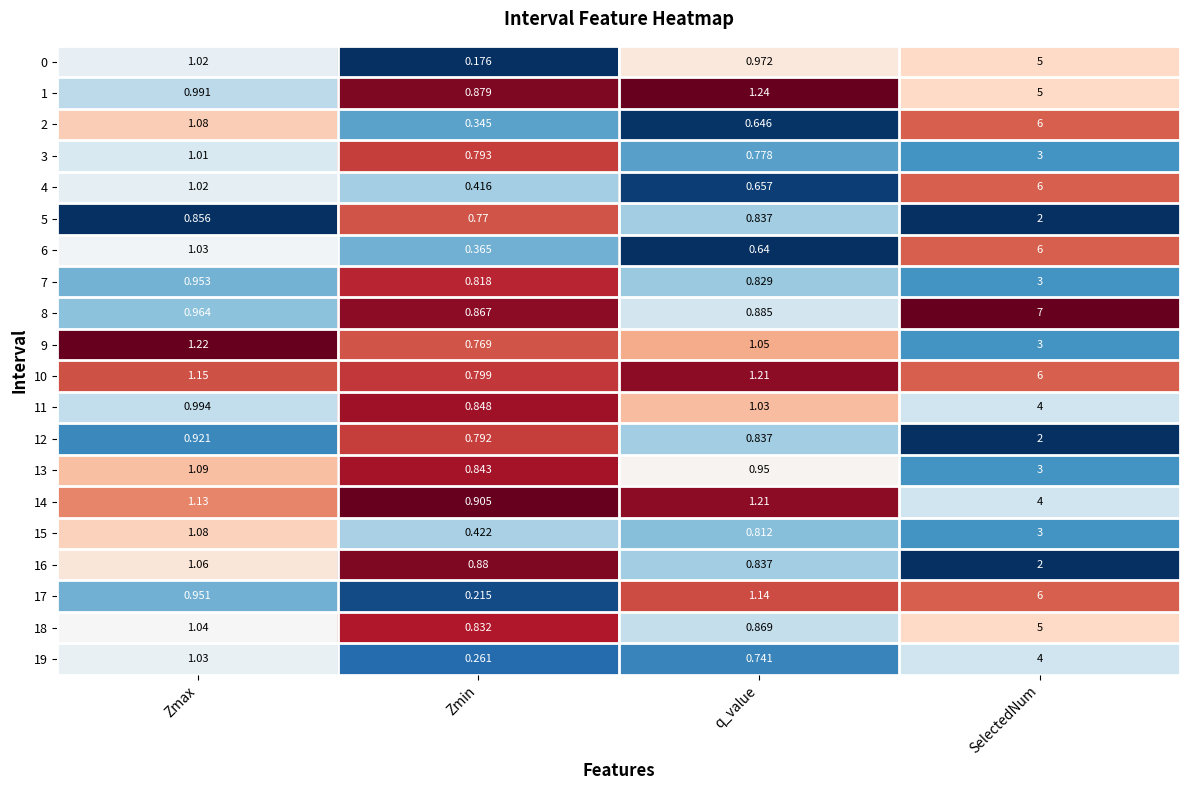

List the labels in order of 9 value, largest first.

SelectedNum, Zmax, q_value, Zmin